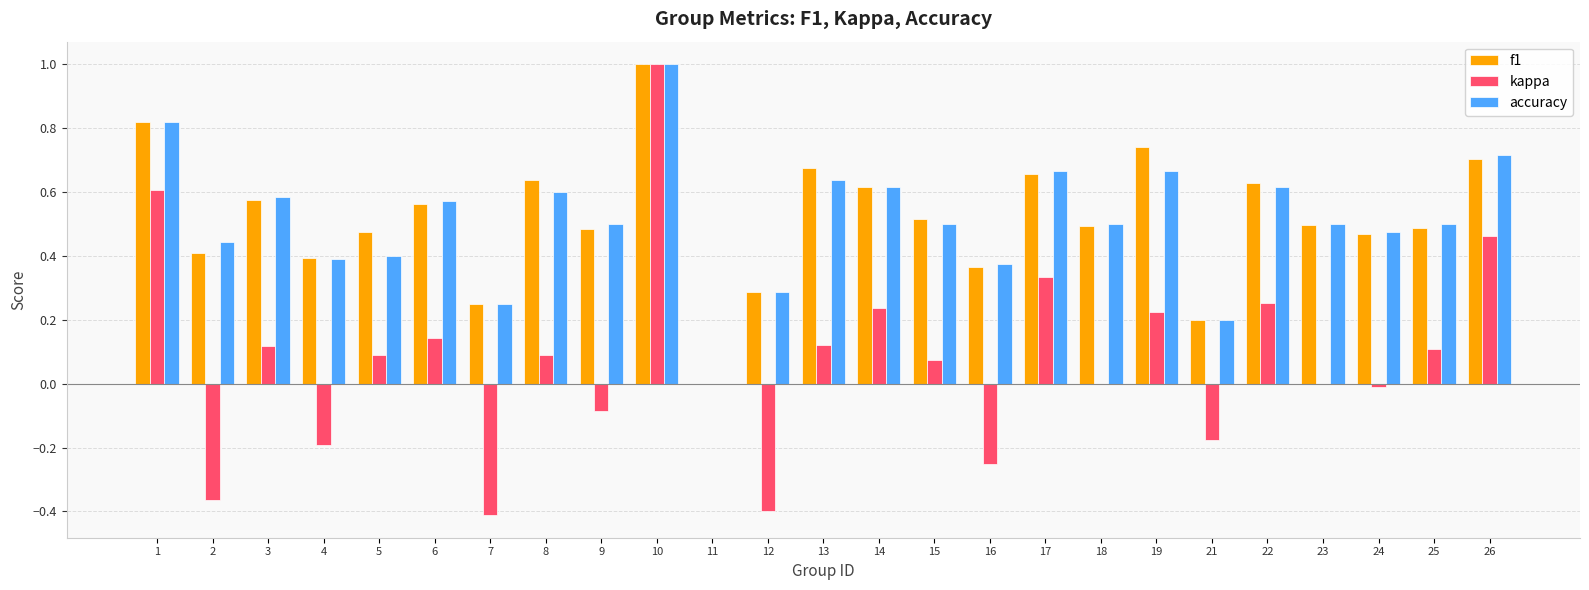

Which series changed the most between 9 and 13?

kappa